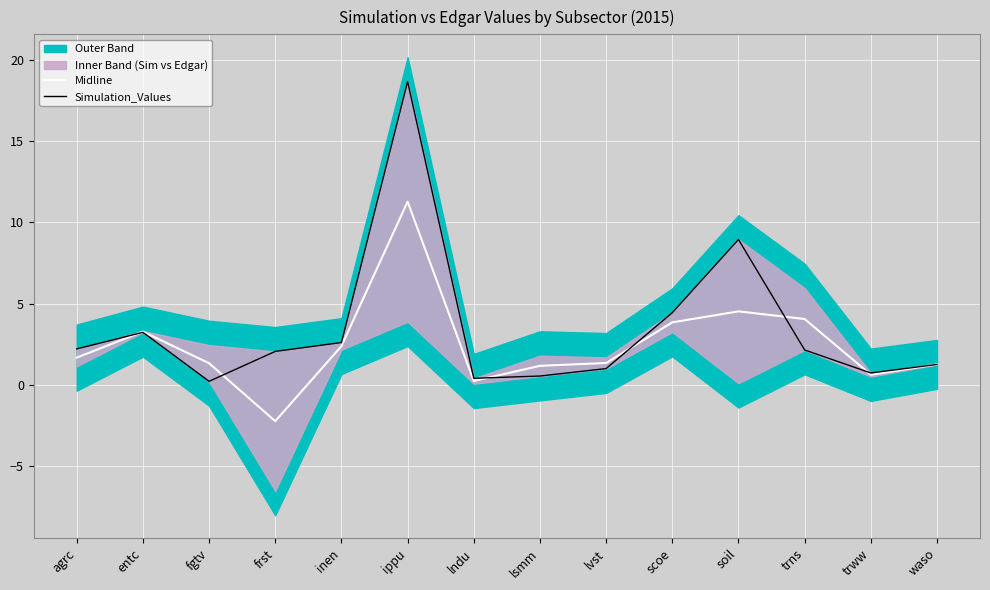

At which category does the chart reach its minimum across all series?

frst